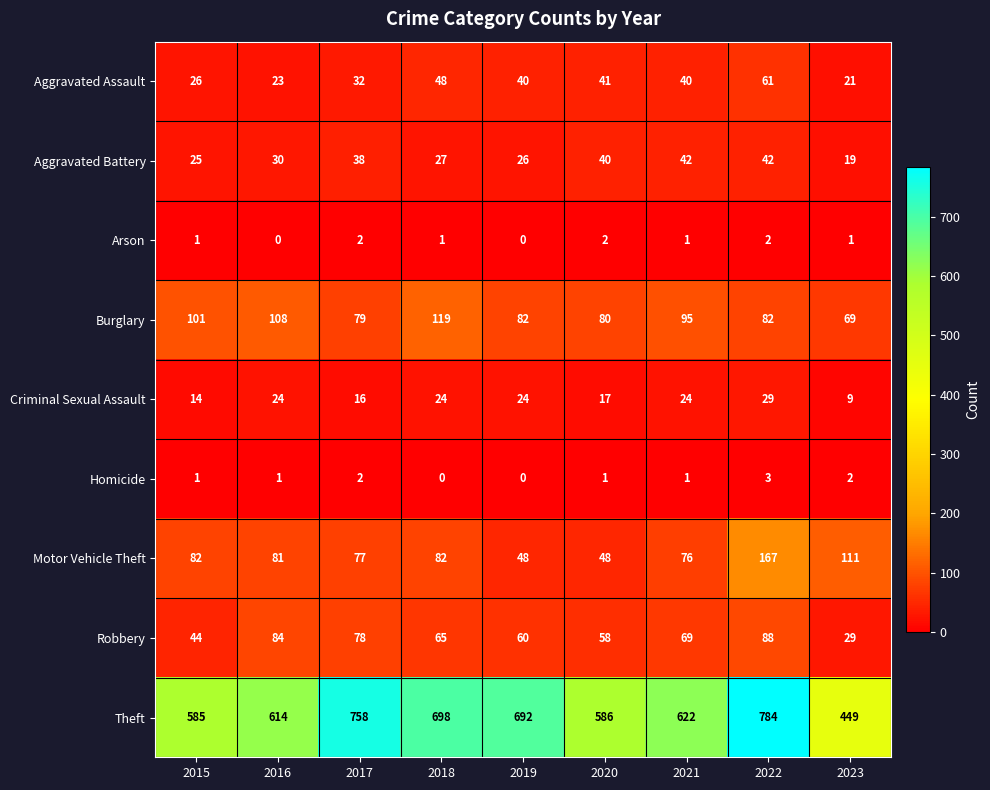

What is the greatest value displayed?

784